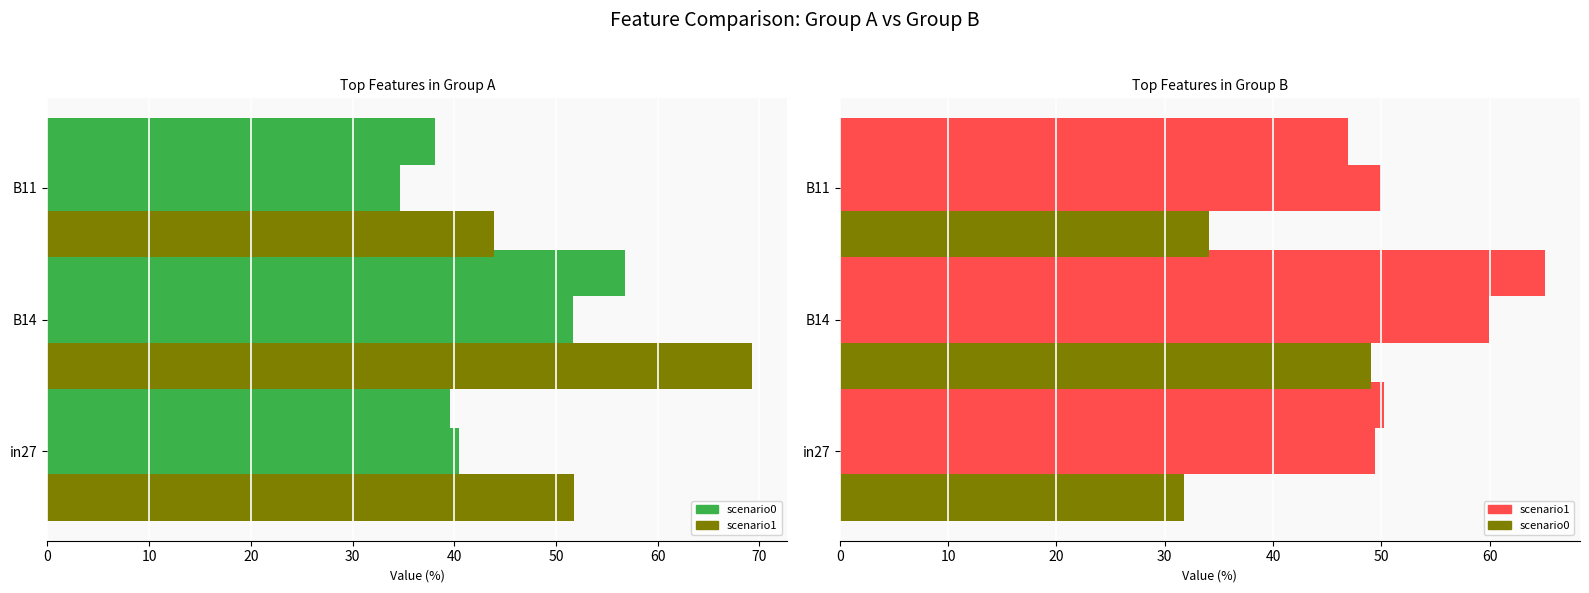

How many data points in job144_scenario1_295 are less than 50?

1